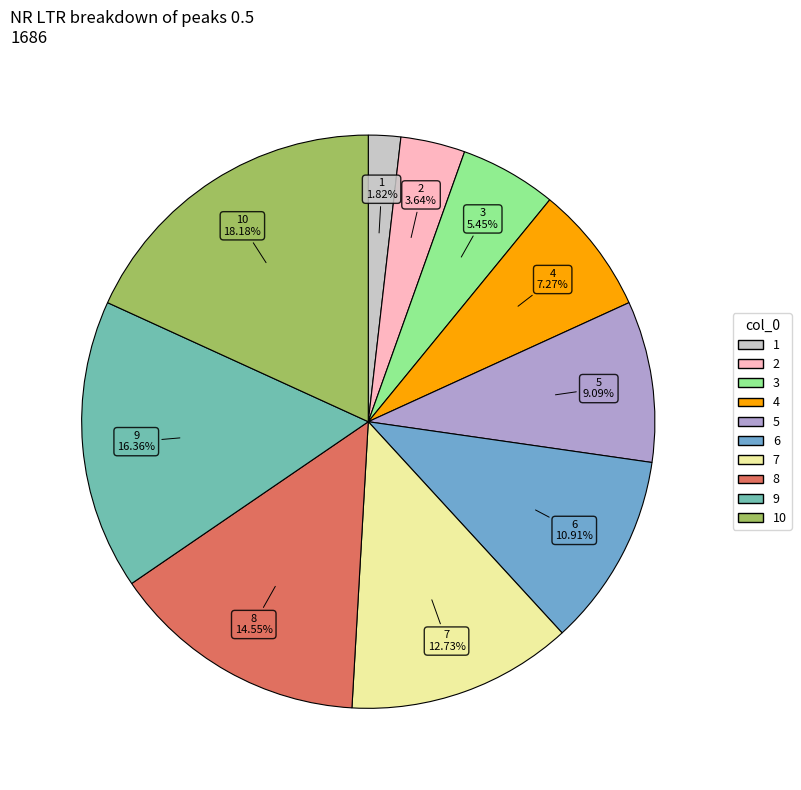

Does any single category account for the majority?

No